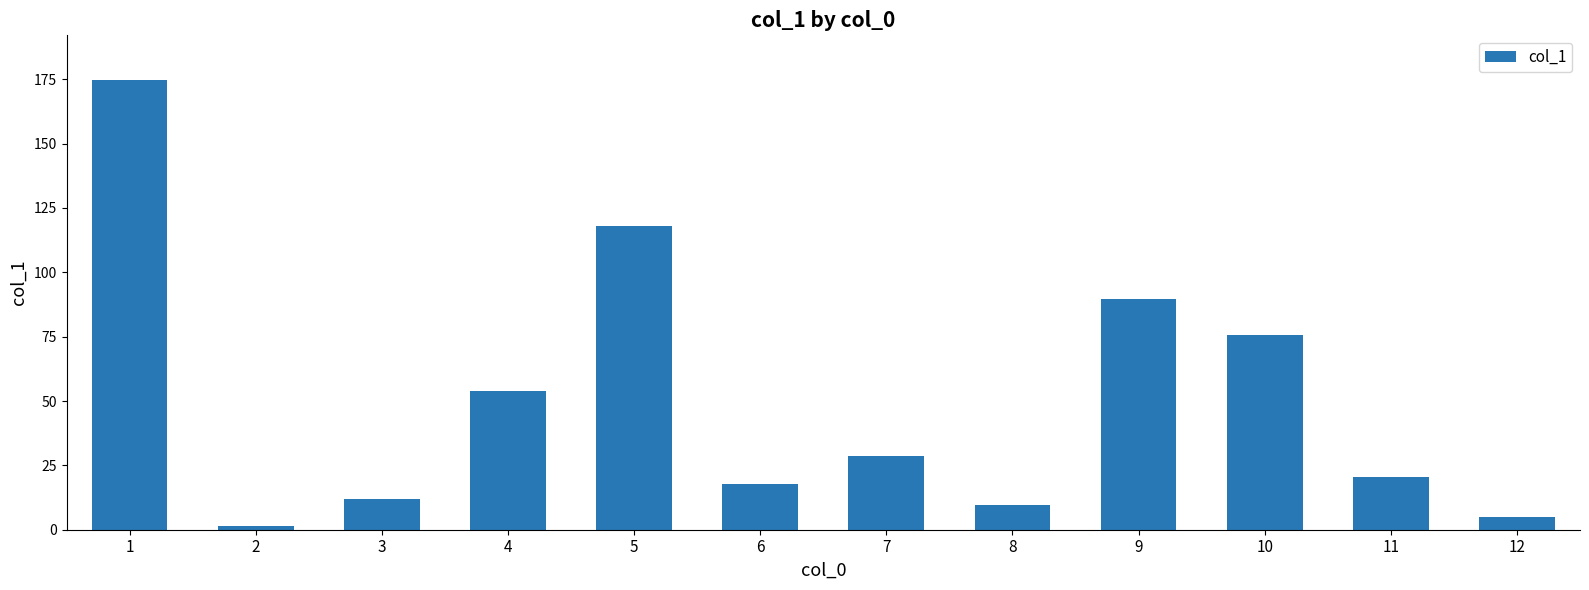

What is the sum of all values?

606.3